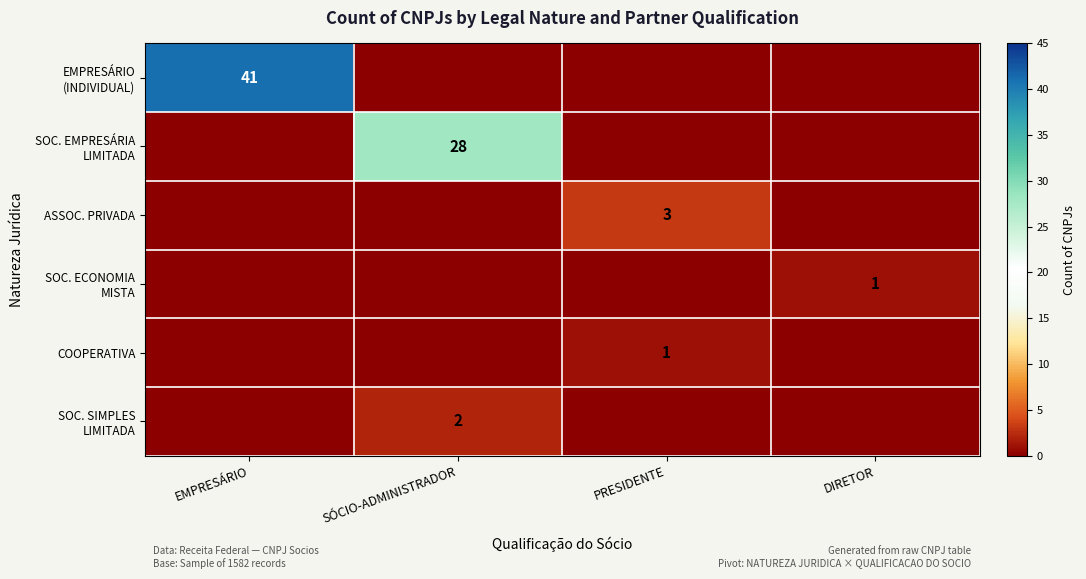

At how many categories does at least one series exceed 11?

2